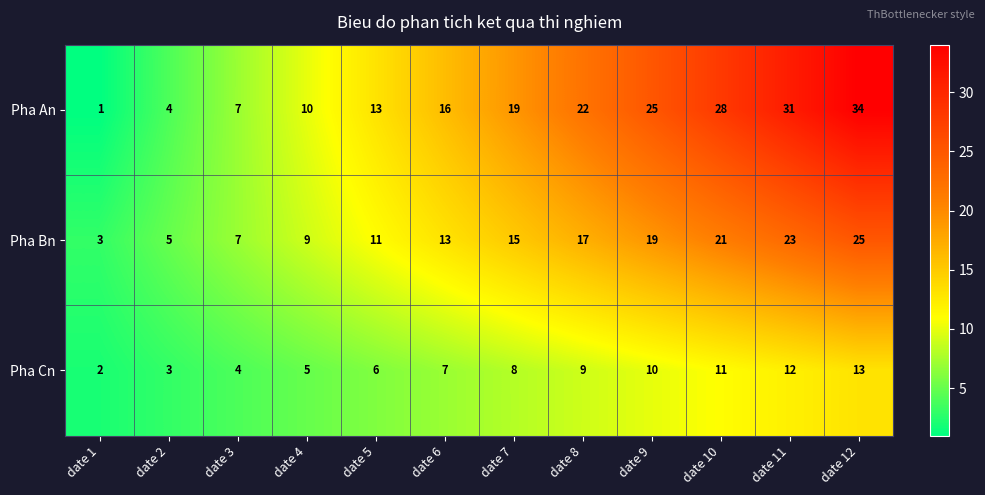

What is the average value of the Pha Bn series?

14